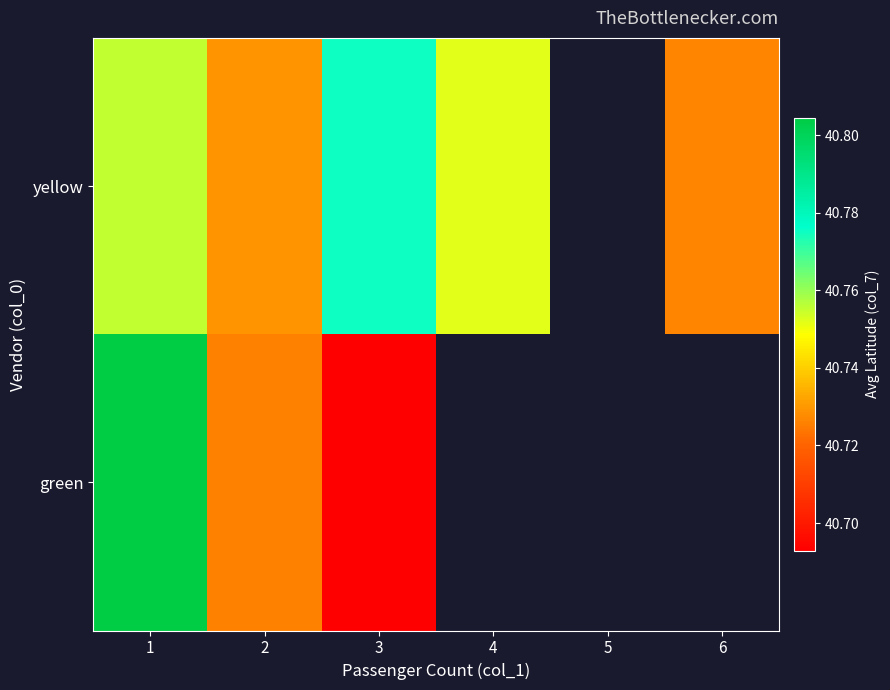

Between 2 and 6, which series saw the biggest shift?

yellow